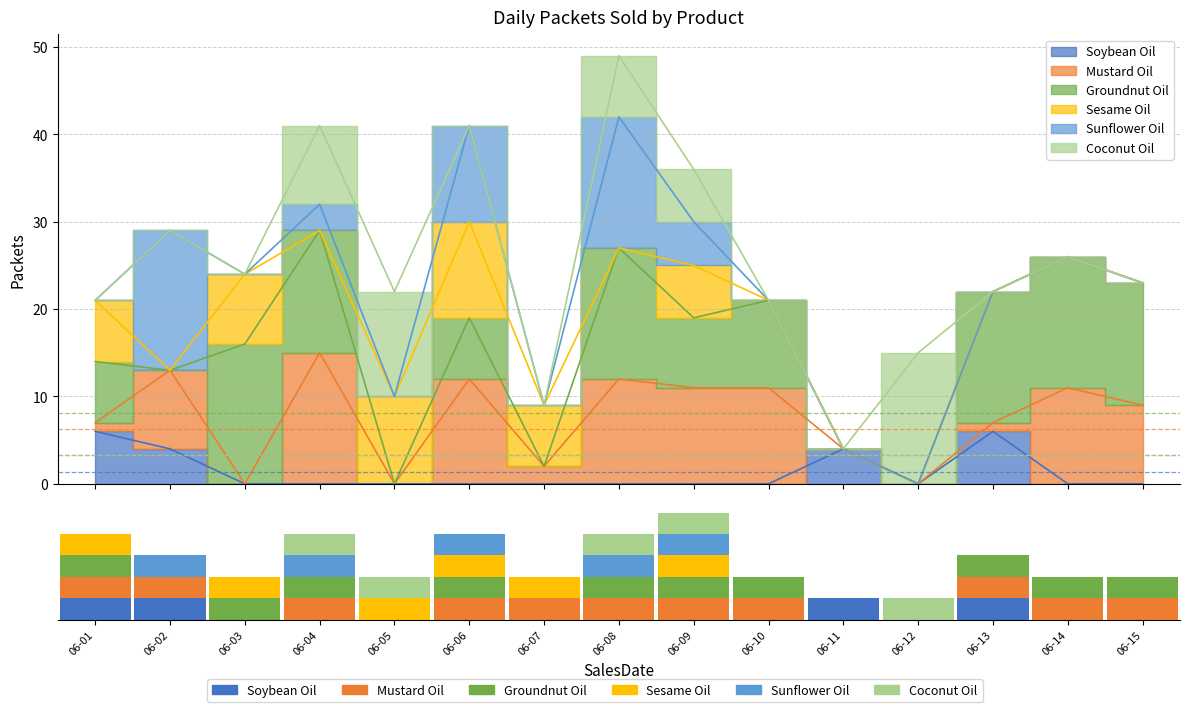

How many distinct data groups are displayed?

6